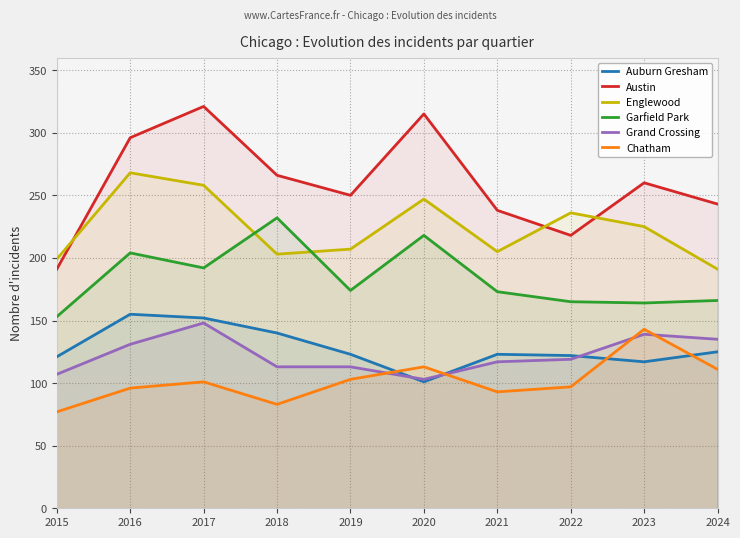

What is the difference between the second highest and second lowest values in the Garfield Park series?

54